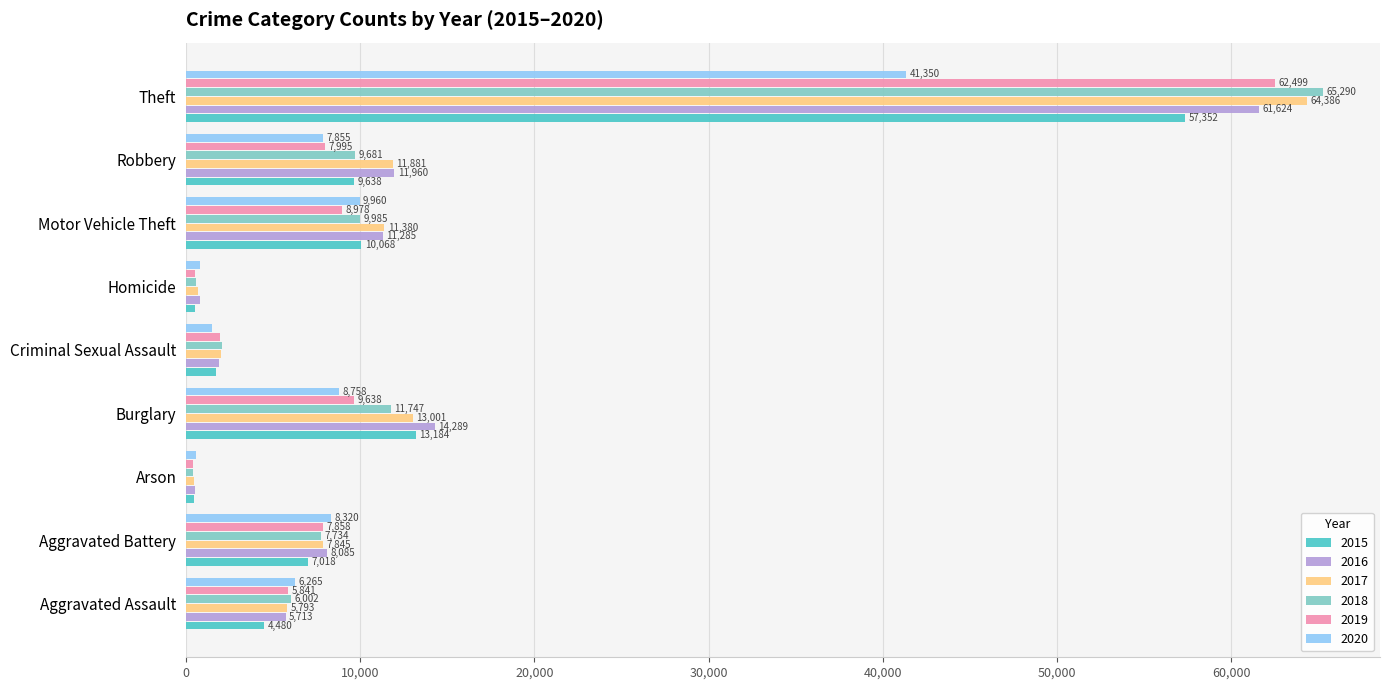

Which series has the widest spread of values?

2018